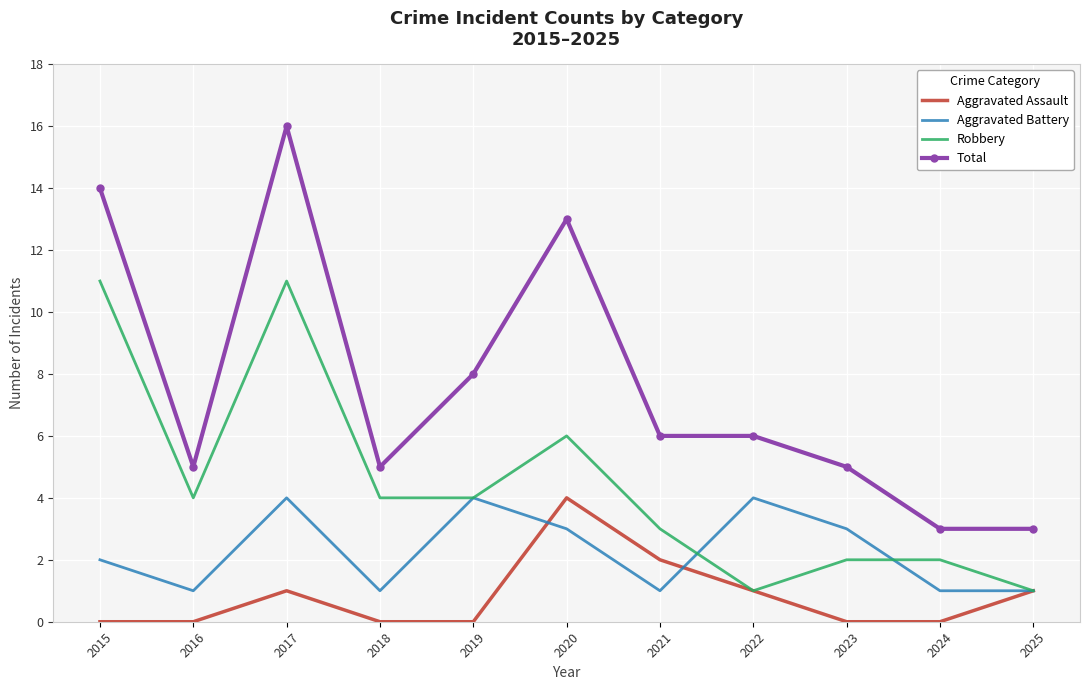

List the series in order of their overall mean, lowest first.

Aggravated Assault, Aggravated Battery, Robbery, Total